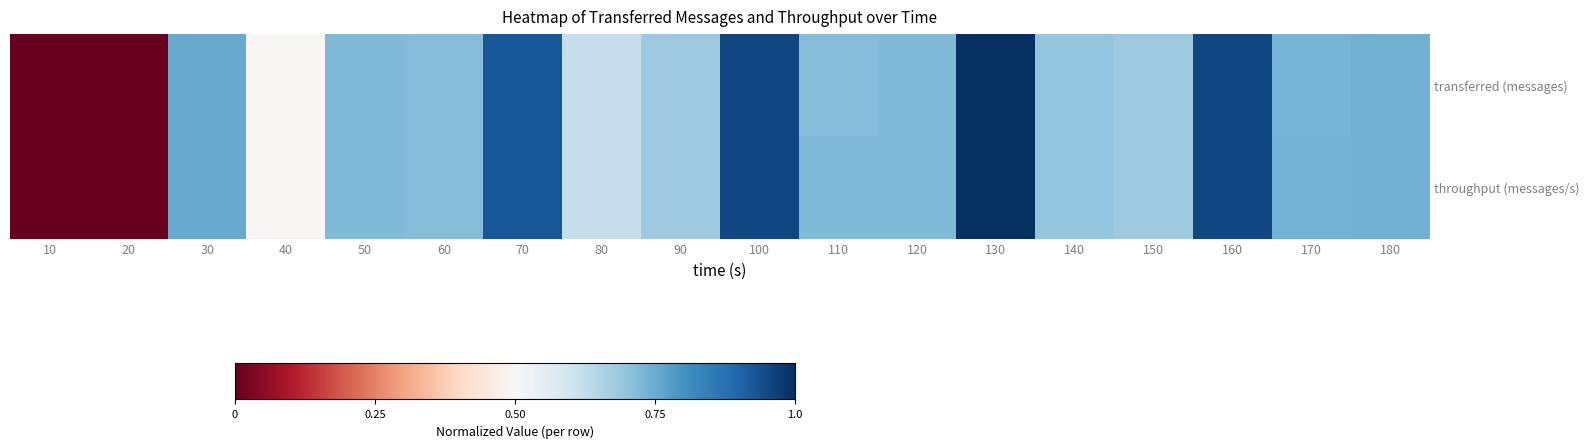

Rank the series by their maximum value, from highest to lowest.

transferred (messages), throughput (messages/s)